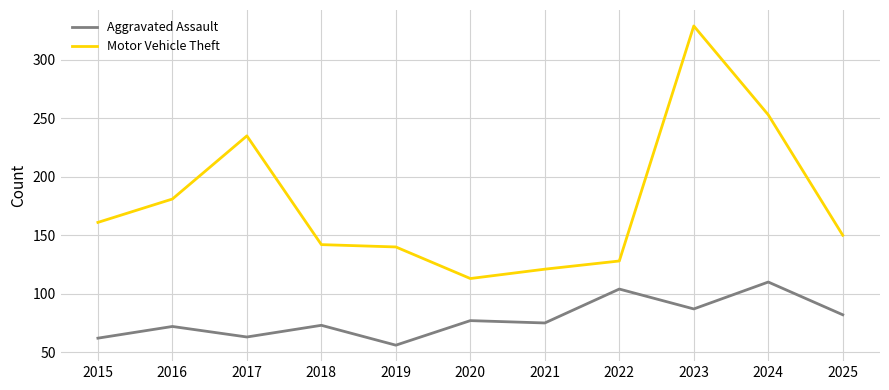

Count the number of data series in this chart.

2